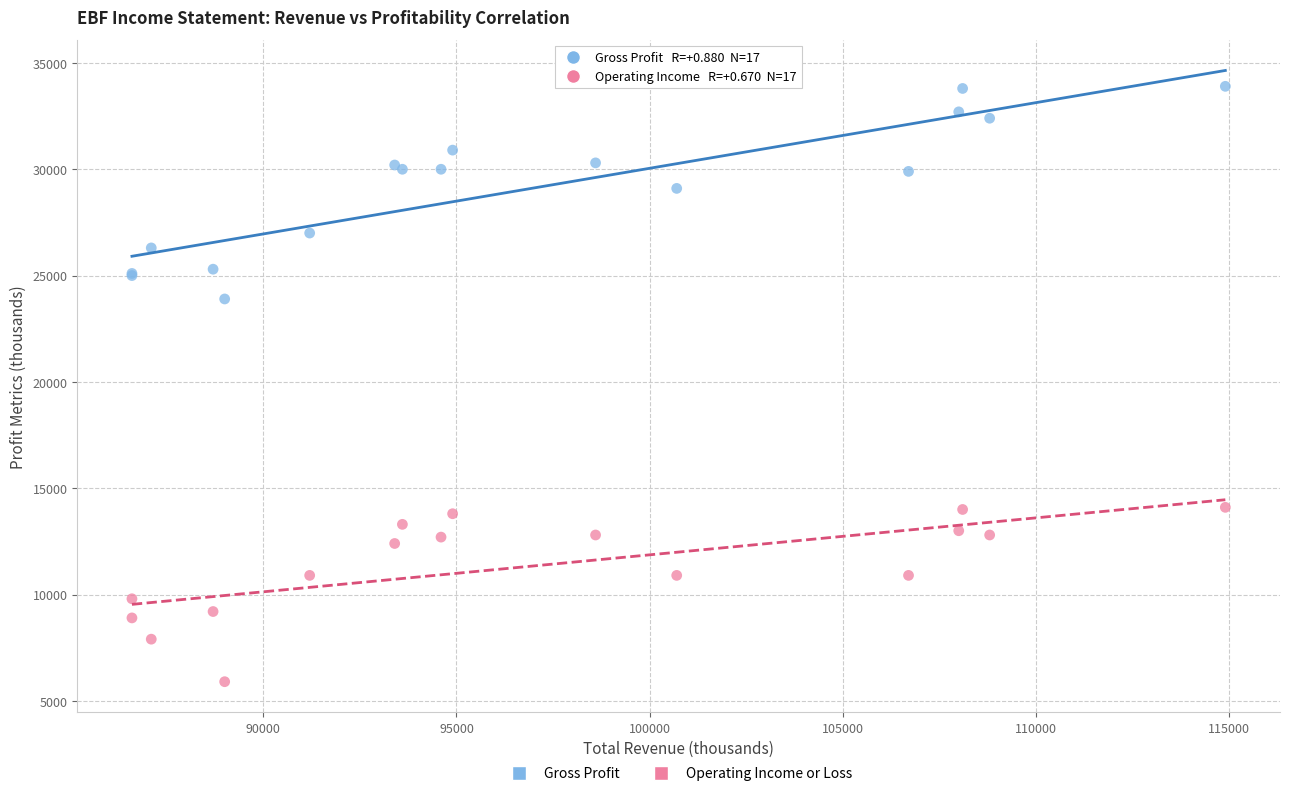

Which series reaches the minimum Y coordinate?

Operating Income or Loss